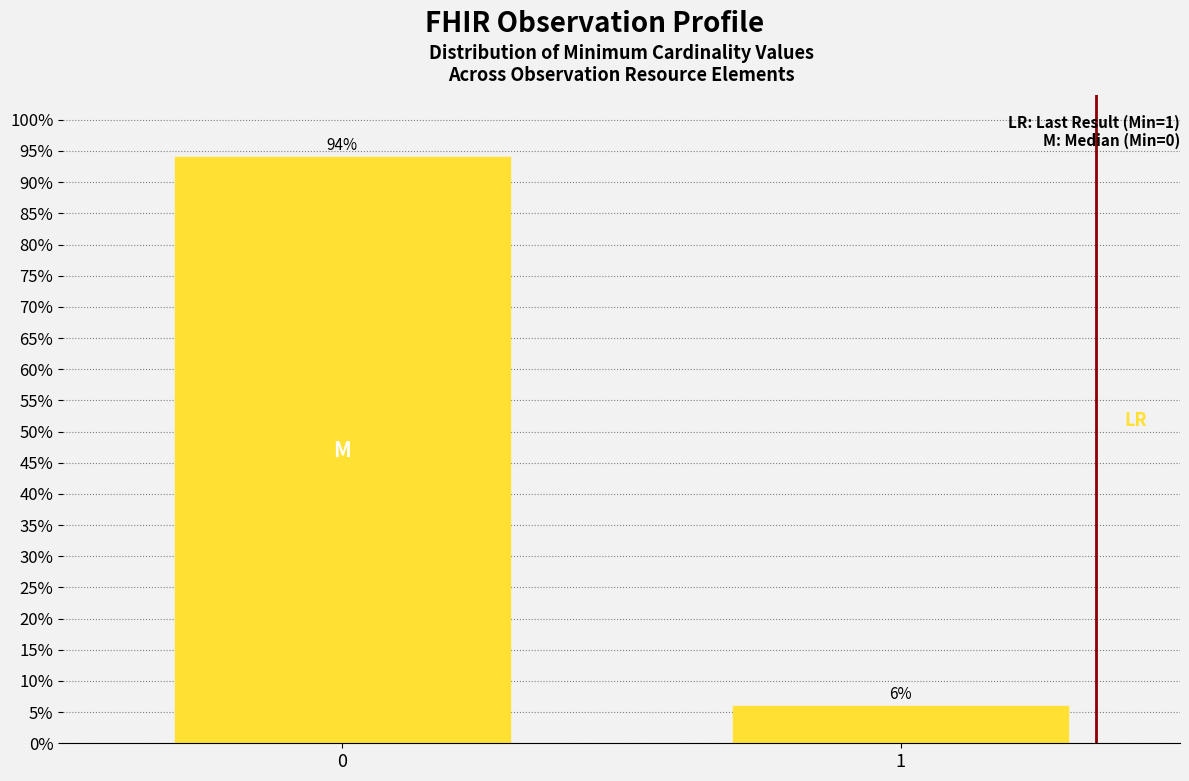

Reading left to right, list all the values displayed in this chart.

94	6